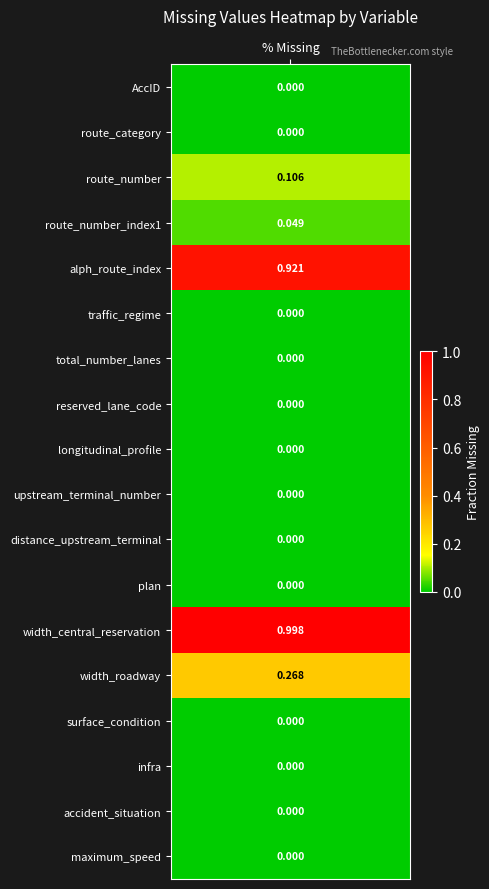

Reading left to right, transcribe all the data shown in this chart.

1=0.0	2=0.0	3=0.1	4=0.0	5=0.9	6=0.0	7=0.0	8=0.0	9=0.0	10=0.0	11=0.0	12=0.0	13=1.0	14=0.3	15=0.0	16=0.0	17=0.0	18=0.0